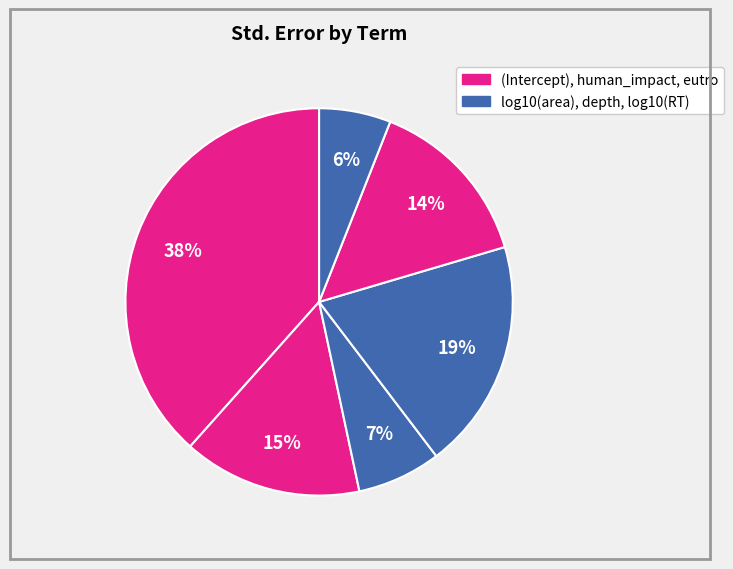

Which slice is the smallest?

log10(RT)